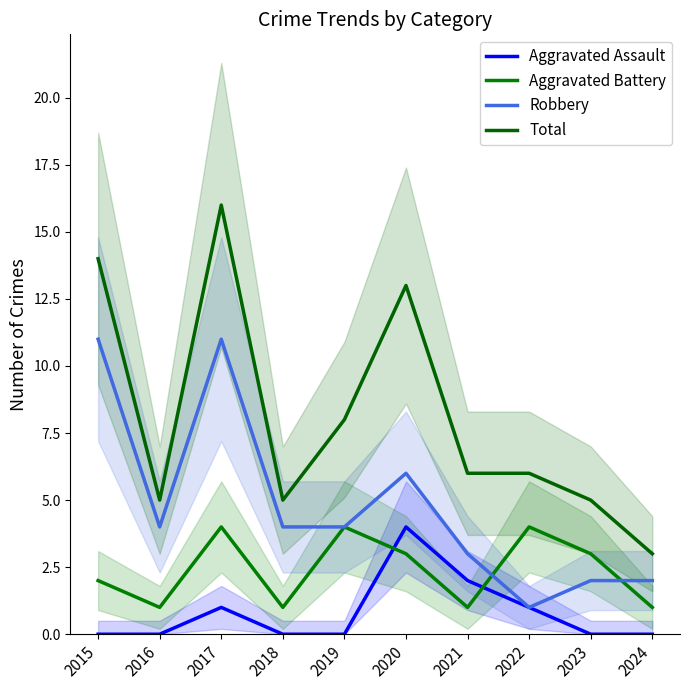

What is the average value of the Aggravated Battery series?

2